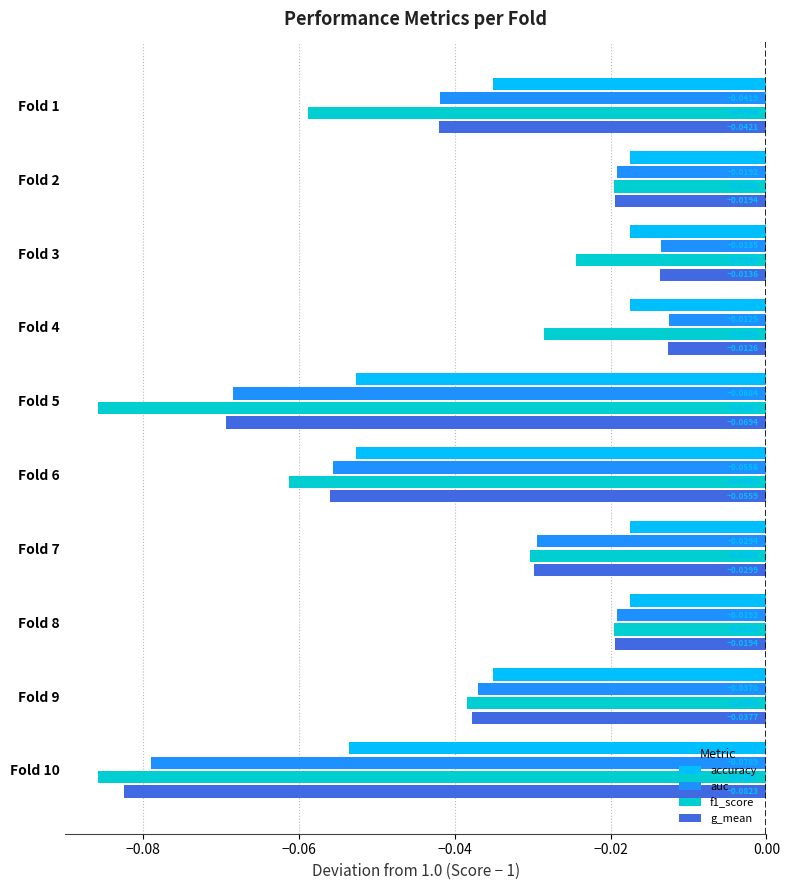

At which category is the sum across all series the highest?

Fold 3